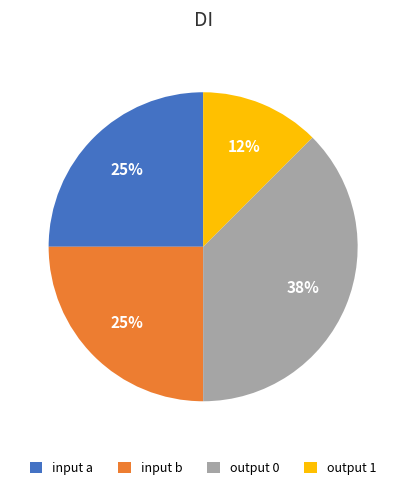

Is it true that output 0 is 48% of the pie?

False